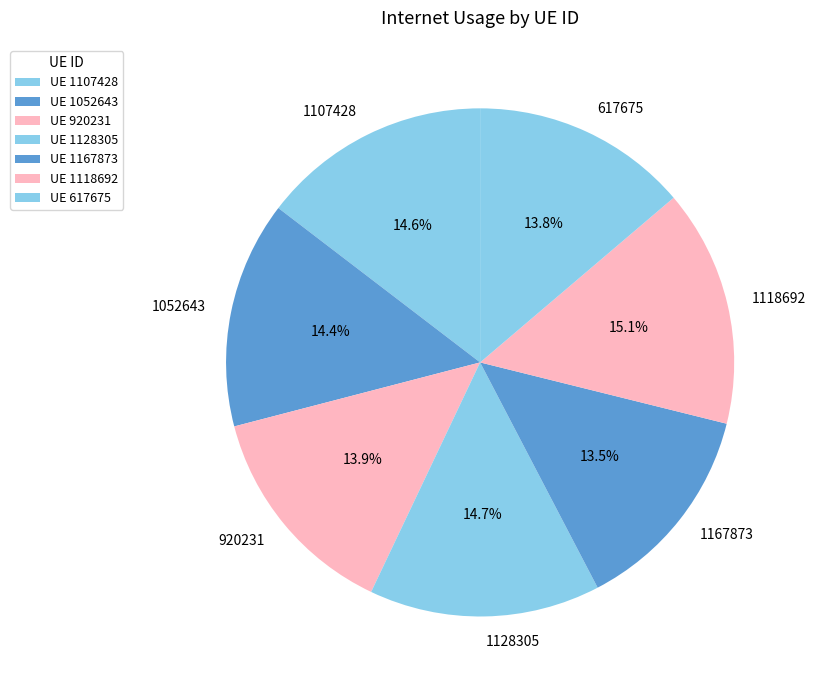

What is the total percentage of 1167873 and 1128305?

28.2%